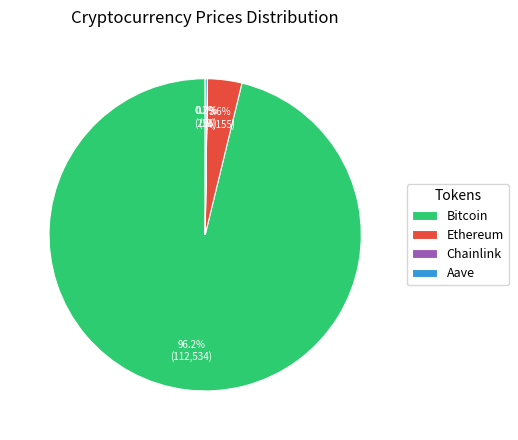

Which slice is the largest?

Bitcoin